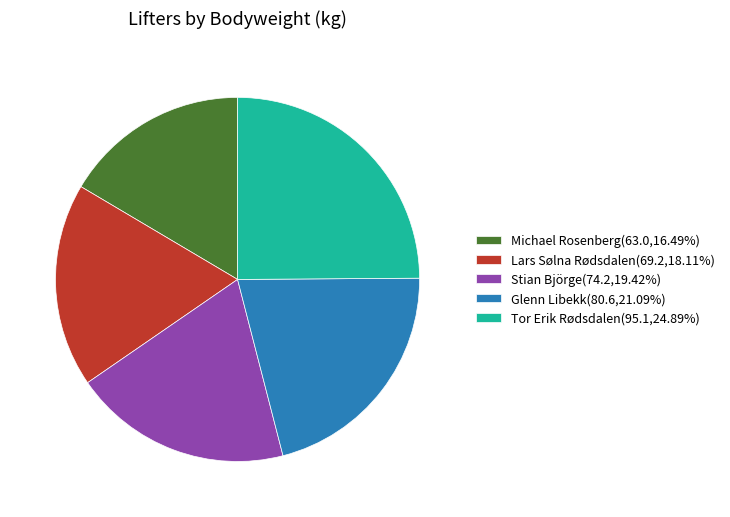

Is Tor Erik Rødsdalen(95.1,24.89%) the majority of the pie?

No